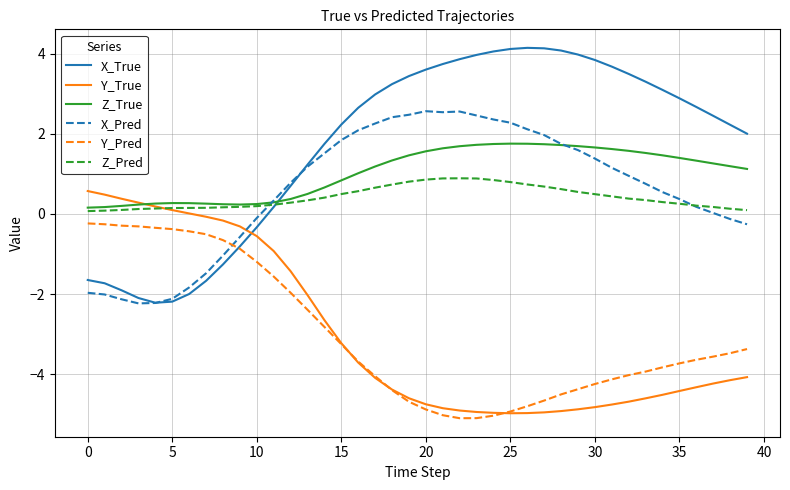

Which series has the largest total across all categories?

X_True